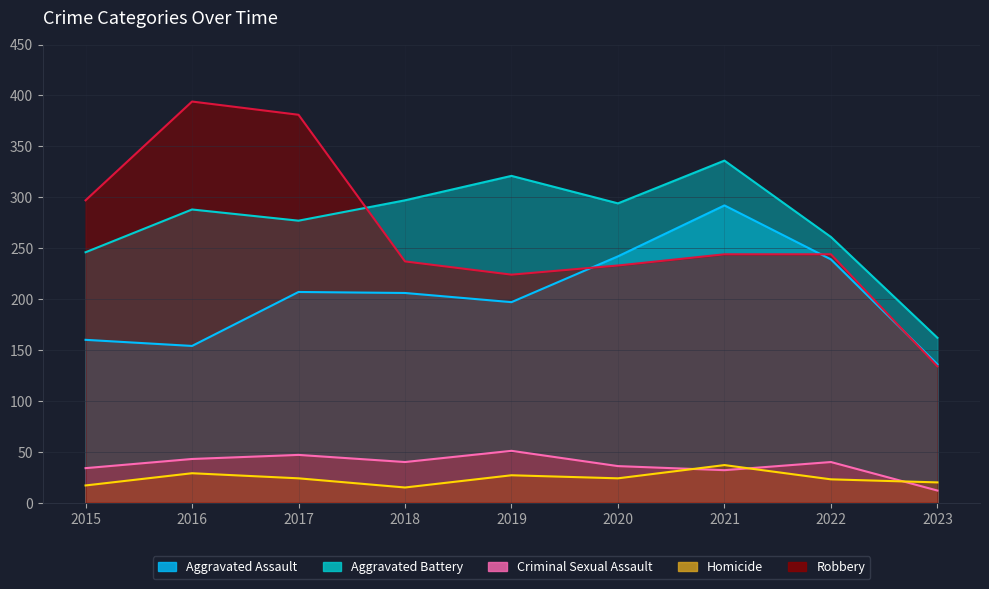

What is the difference between the second highest and second lowest values in the Robbery series?

157